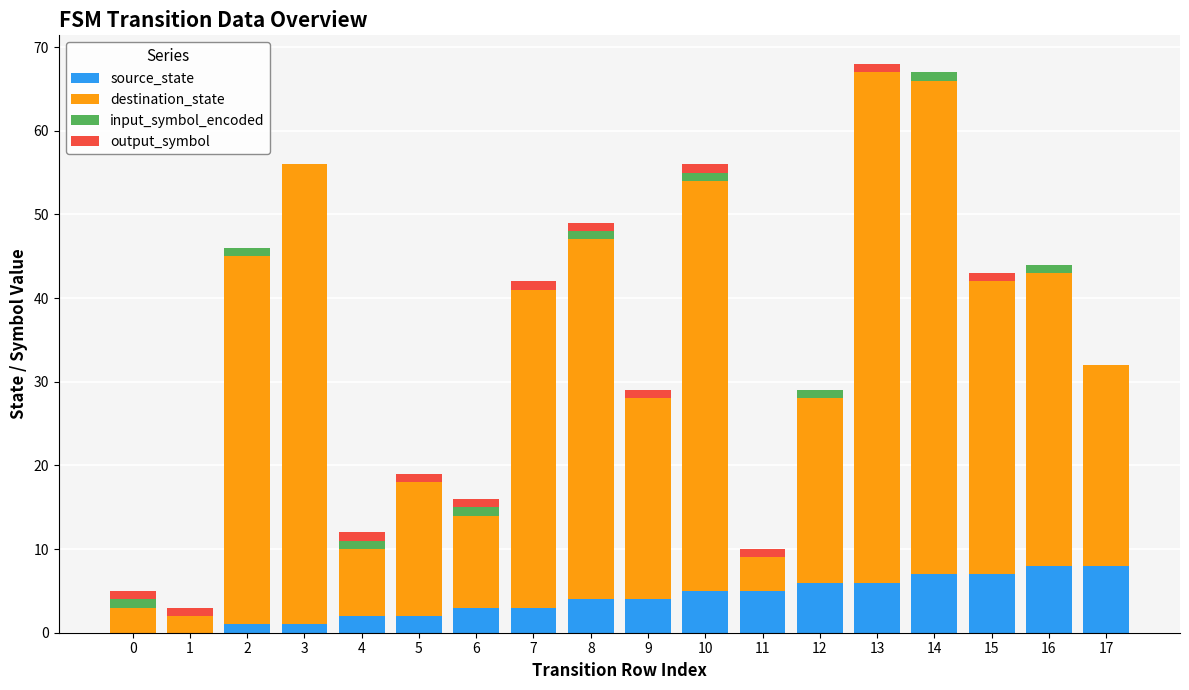

True or false: source_state has a value of 10 at 14.

False